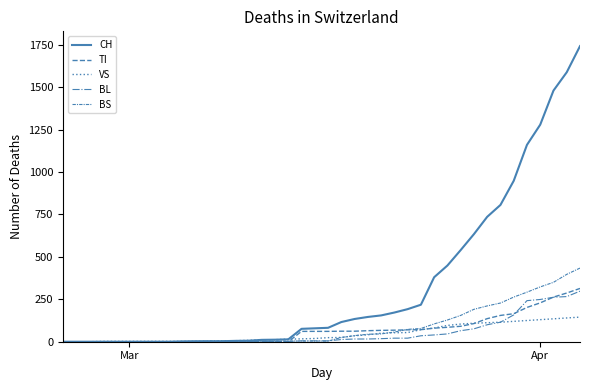

Rank the series by their maximum value, from lowest to highest.

VS, BL, TI, BS, CH